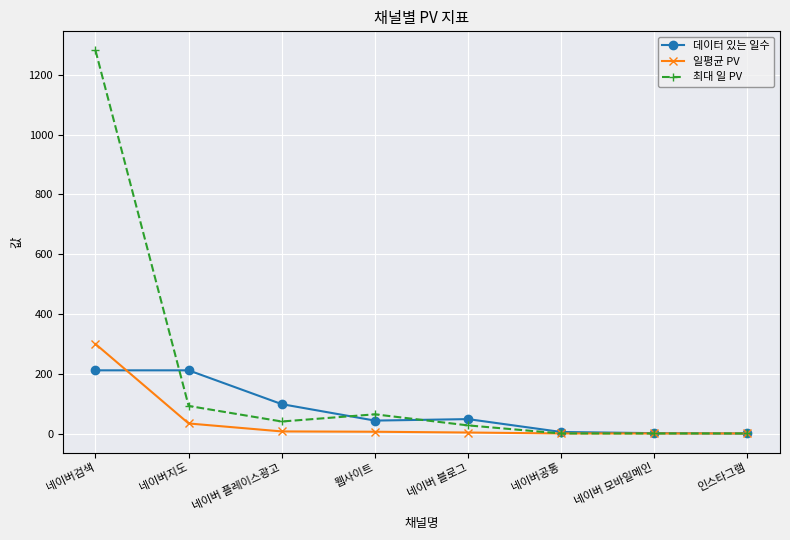

What is the maximum value shown in the chart?

1281.0